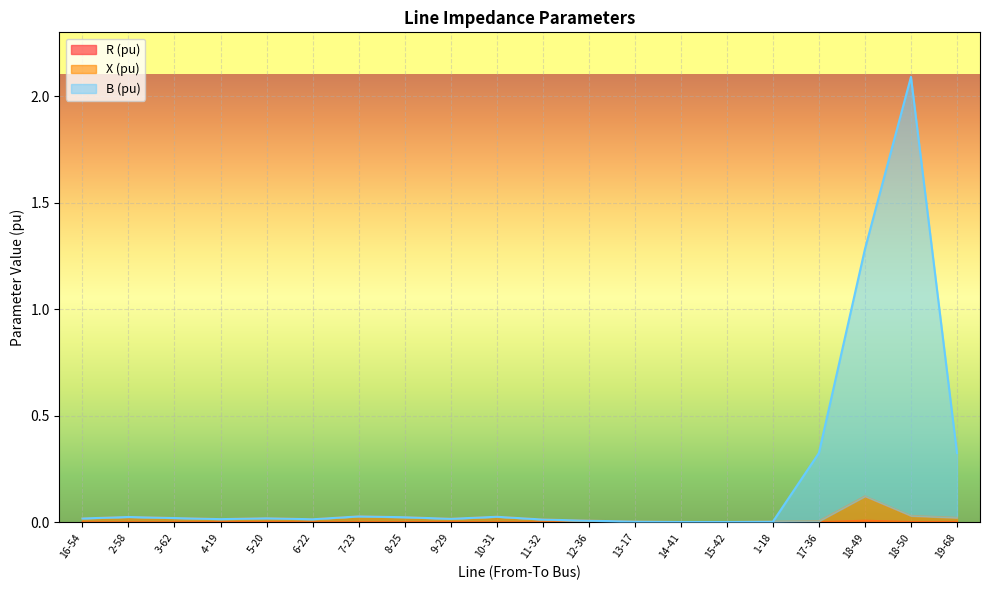

What is the average value of the B (pu) series?

0.2